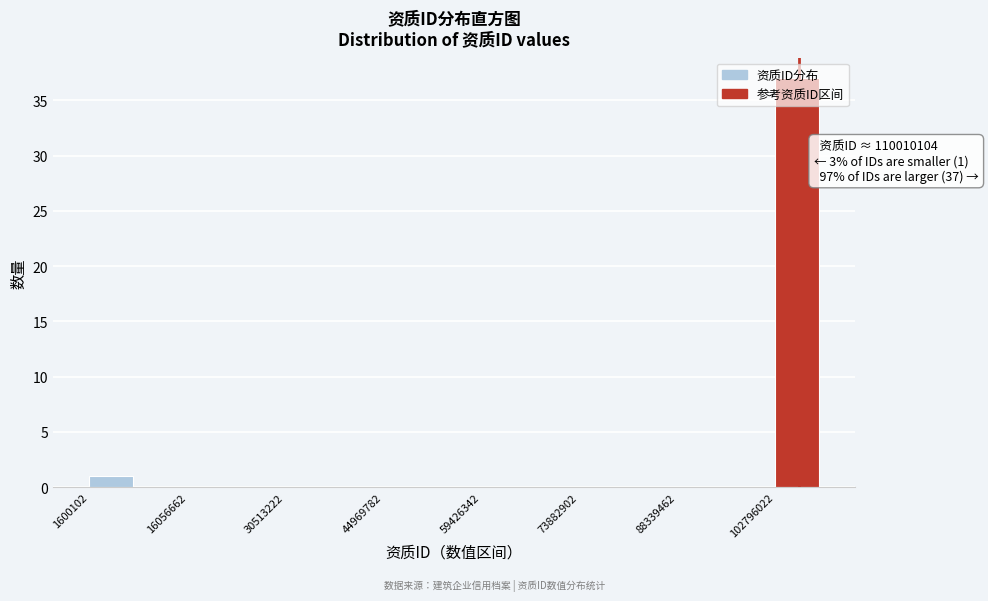

Around what value on the x-axis is the tallest bar? Give the approximate position of its centre, as read against the axis.

106000000